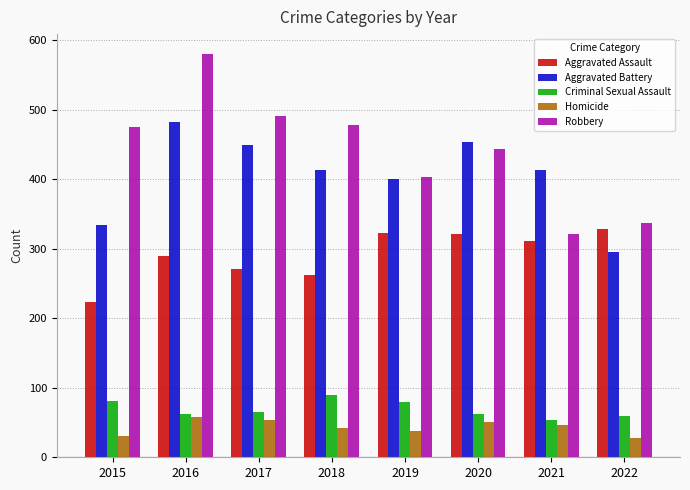

What is the difference between the highest and lowest values at 2020?

403